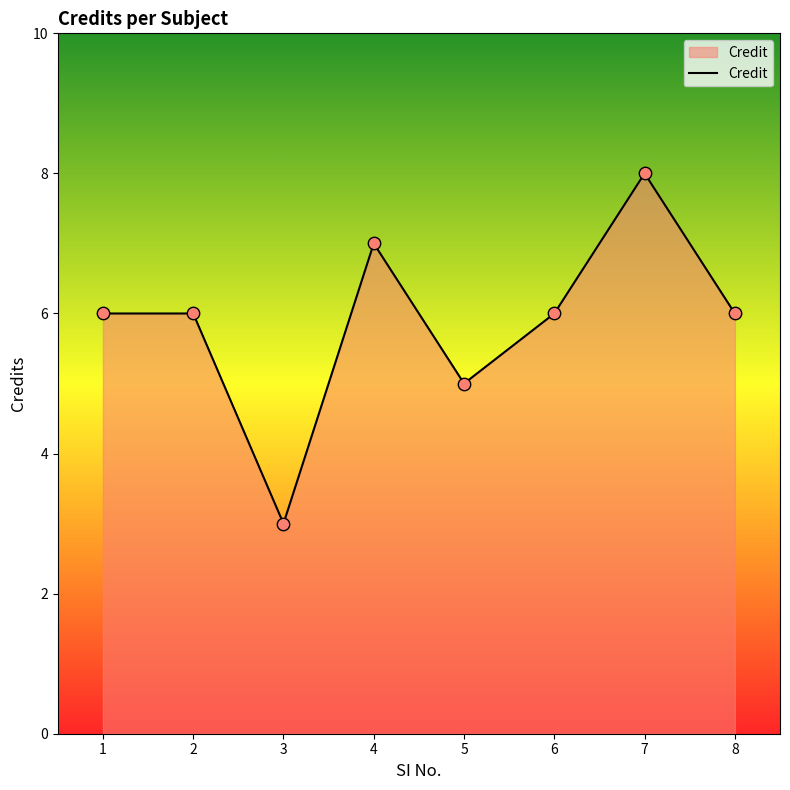

Which has a higher value, 4 or 6?

4